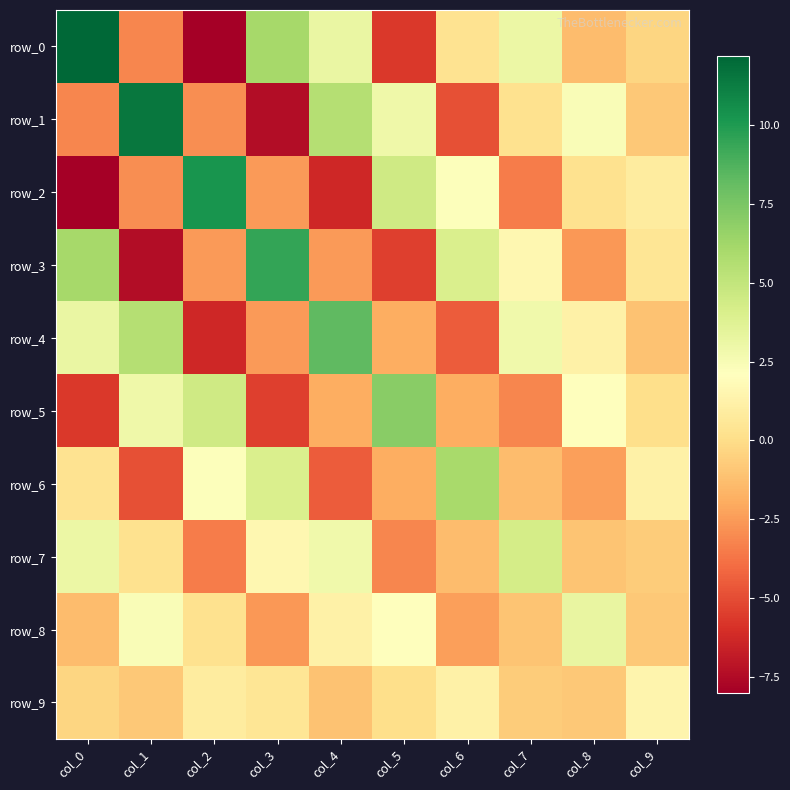

How many data points in row_4 are above 1?

5